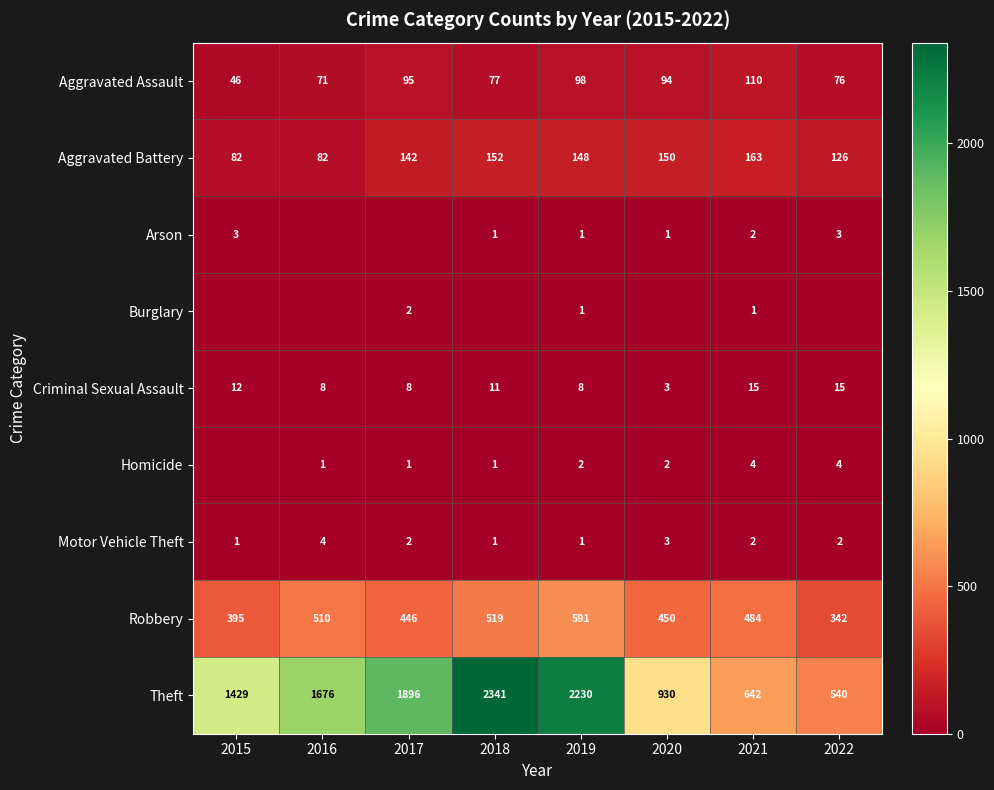

Where does the Aggravated Assault series first go above 94?

2017